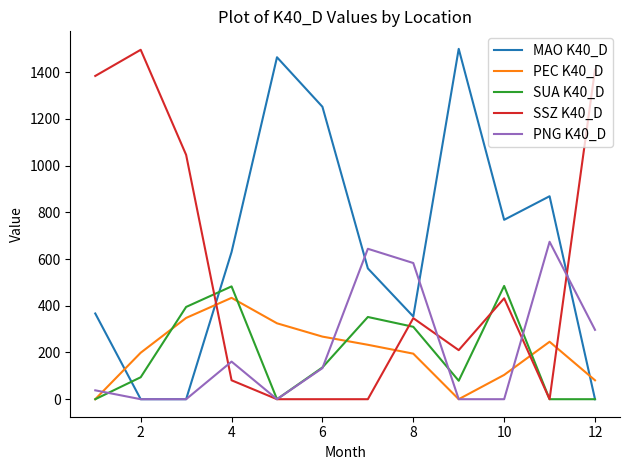

How many values in the MAO K40_D series are below 630?

6